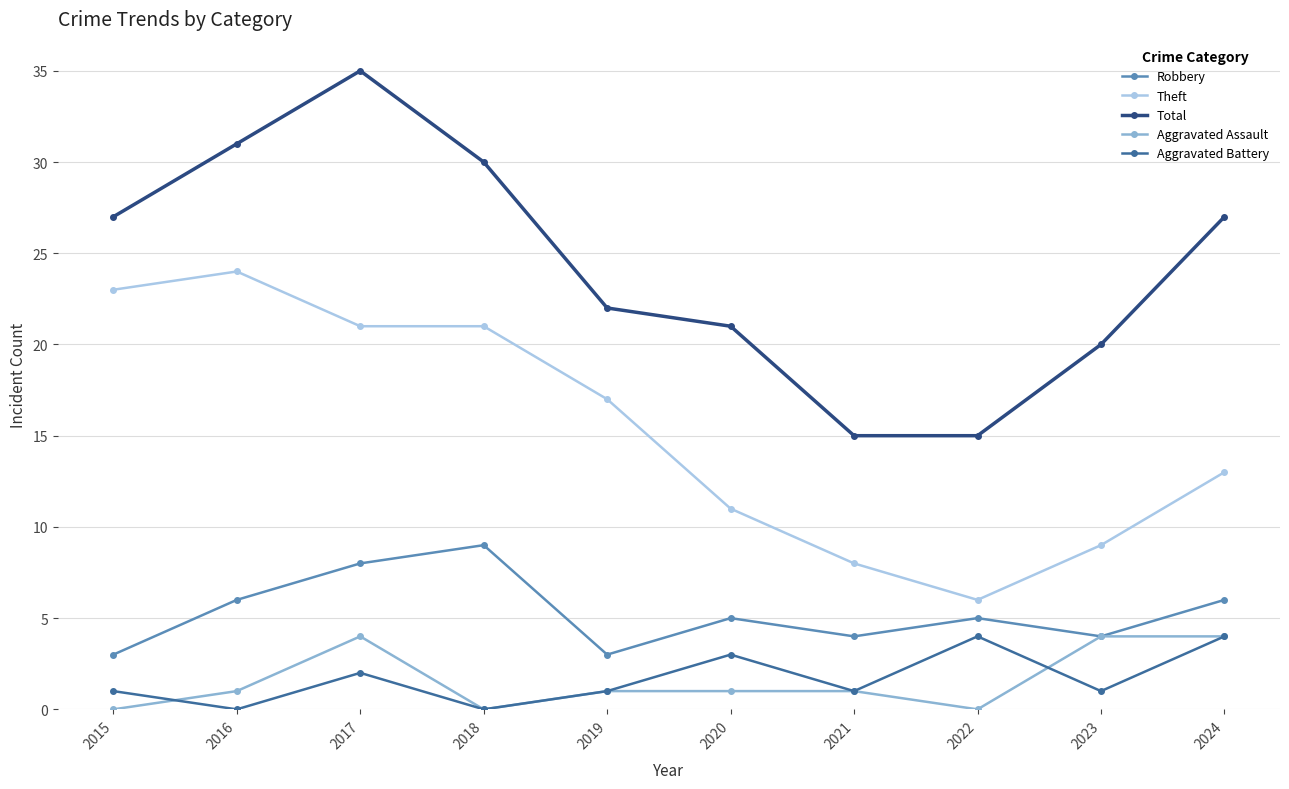

Which series has the widest spread of values?

Total